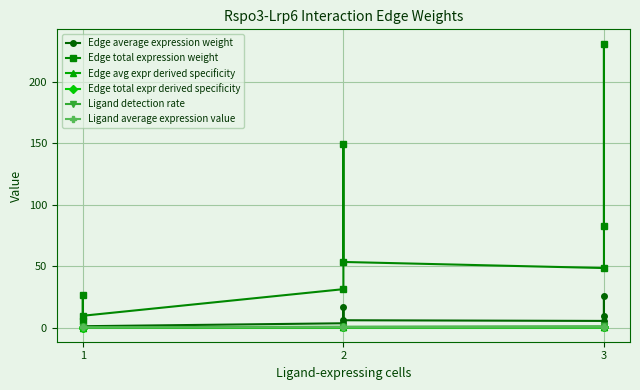

Which series has the widest spread of values?

Edge total expression weight